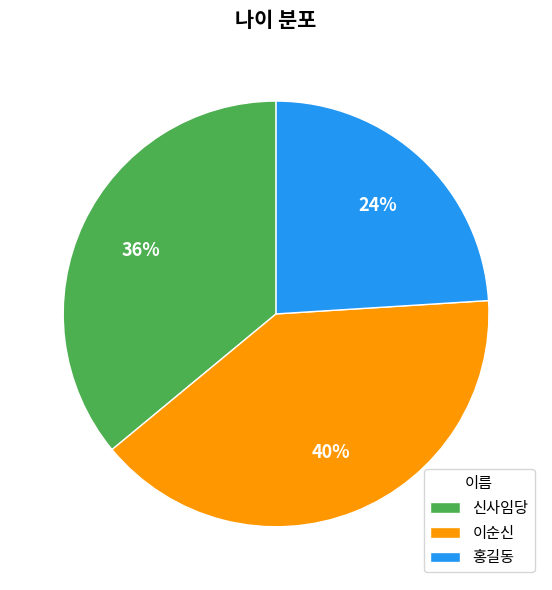

Is it true that 이순신 is 40% of the pie?

True